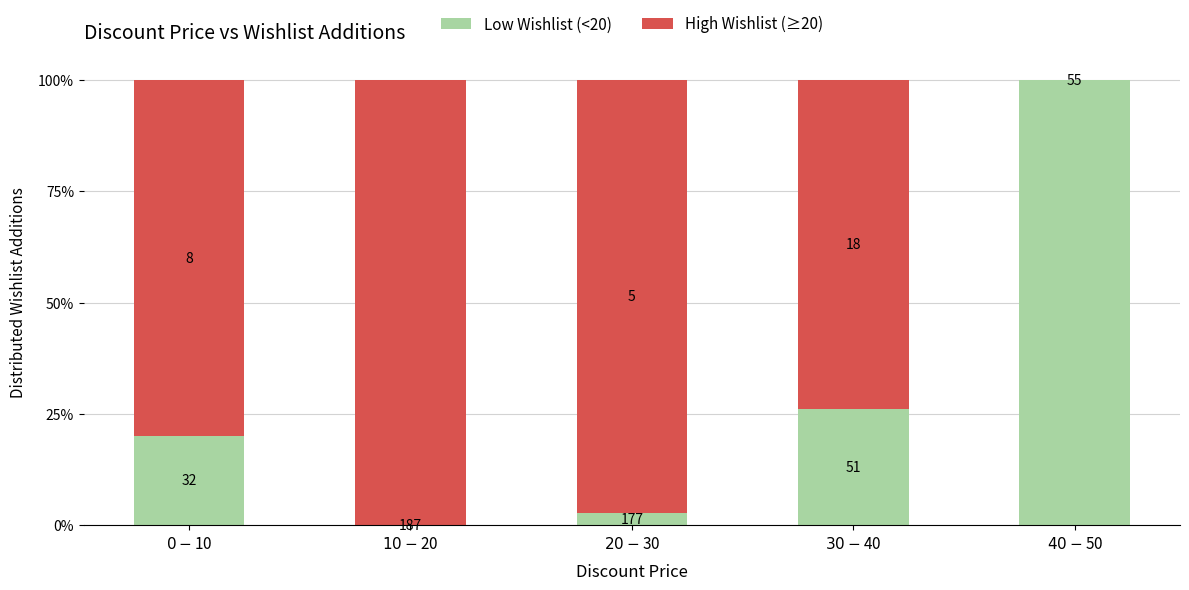

What is the label of the 4th bar from the left?

$30-$40